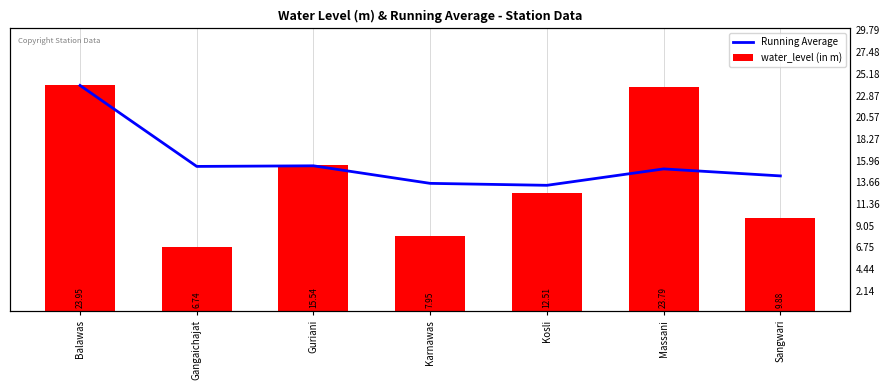

How many bars are there in total?

14